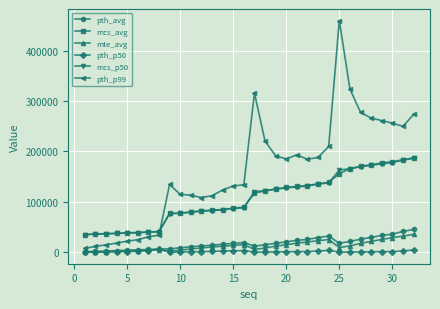

How many values in the mcs_p50 series are below 120096?

16